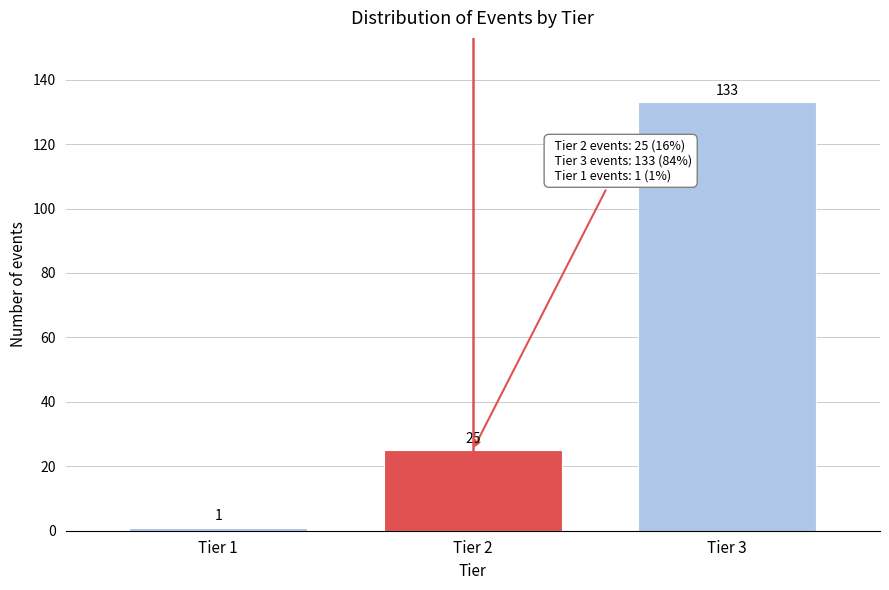

Reading left to right, transcribe all the data shown in this chart.

1	25	133